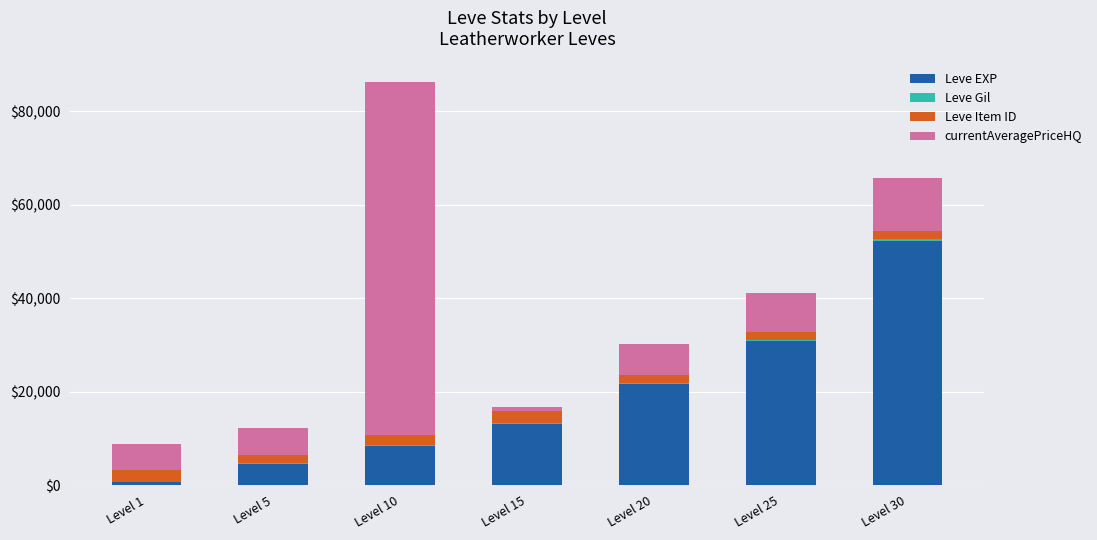

Are the bars horizontal?

No